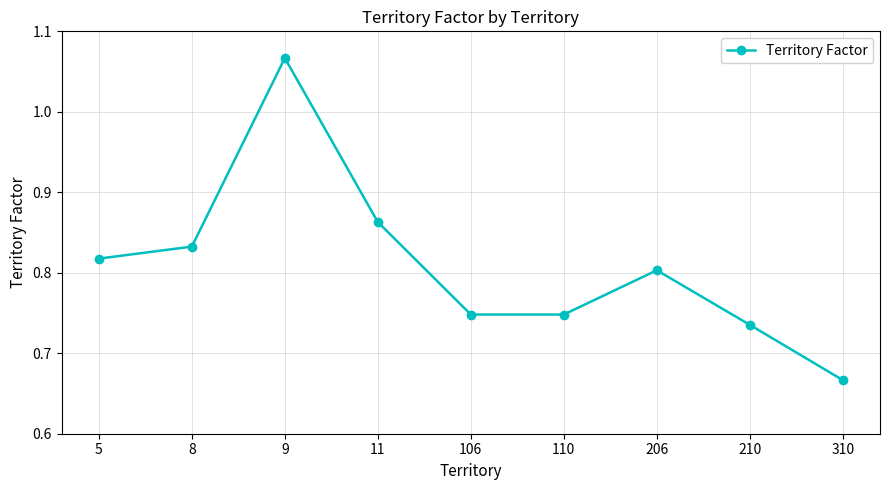

The value at 11 is 0.2. True or false?

False